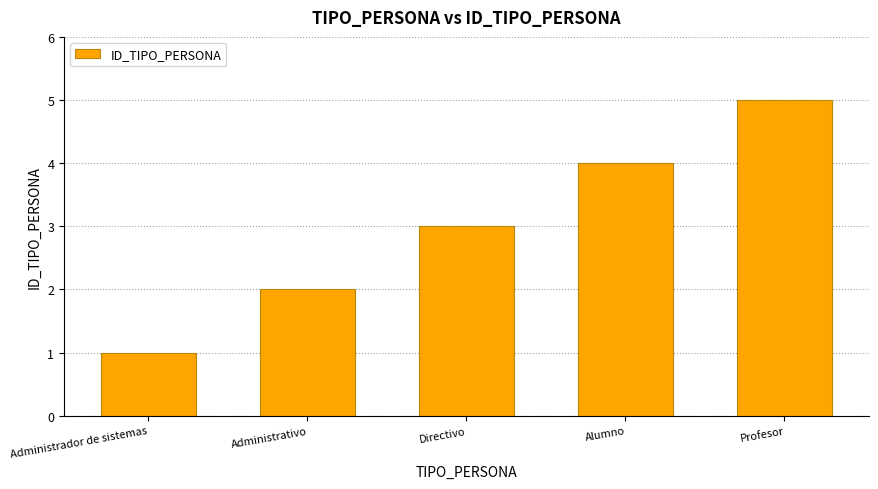

What is the approximate value at Alumno?

4